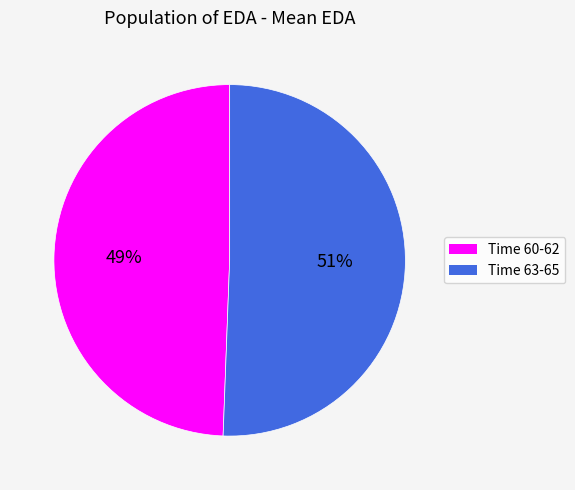

To the nearest percent, what is the average slice percentage?

50%